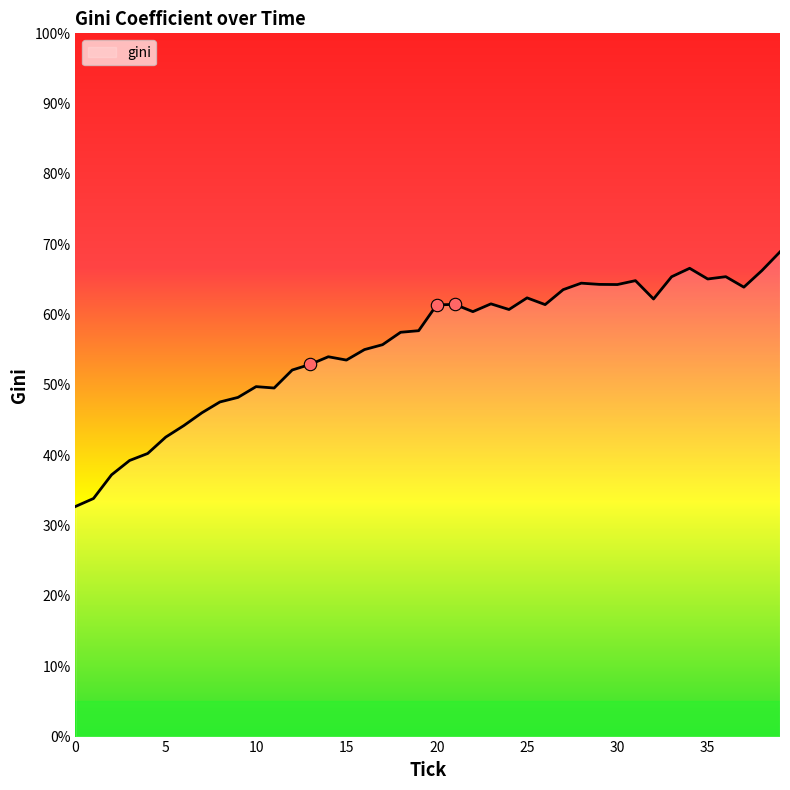

What is the minimum value shown in the chart?

32.7